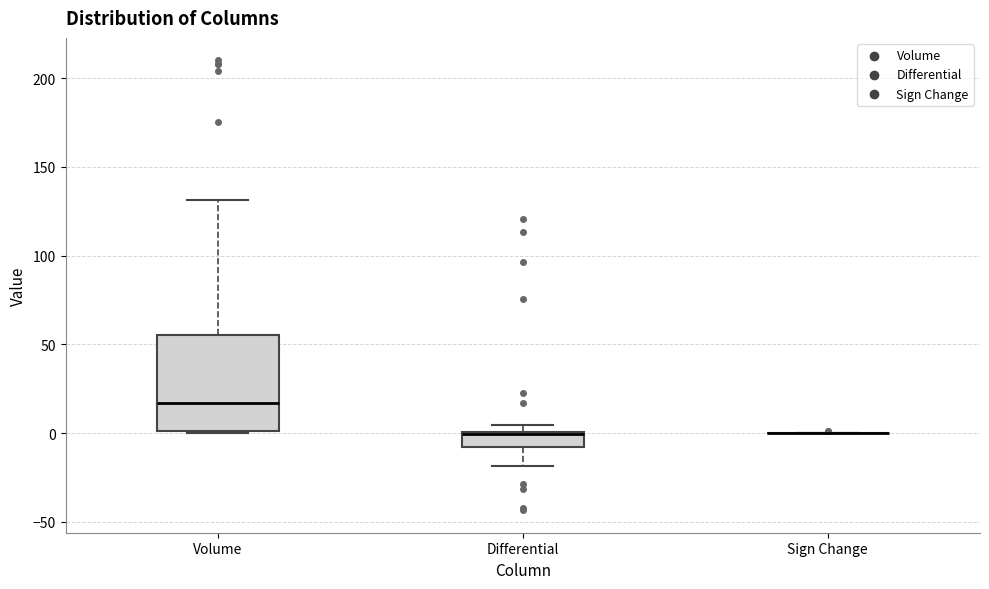

Comparing the boxes themselves (not the whiskers), which one is the tallest?

Volume